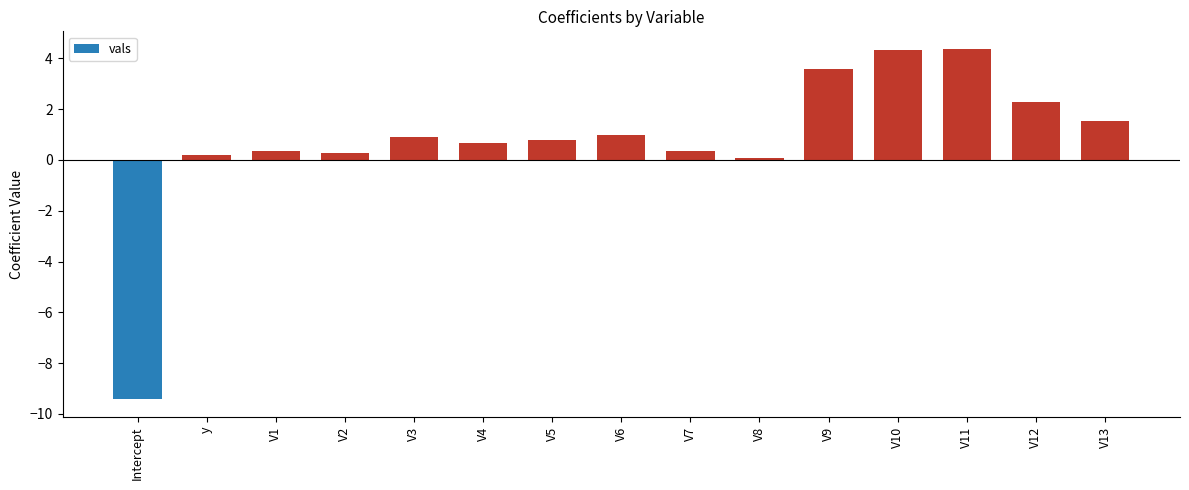

What is the change in value from V2 to V10?

+4.1